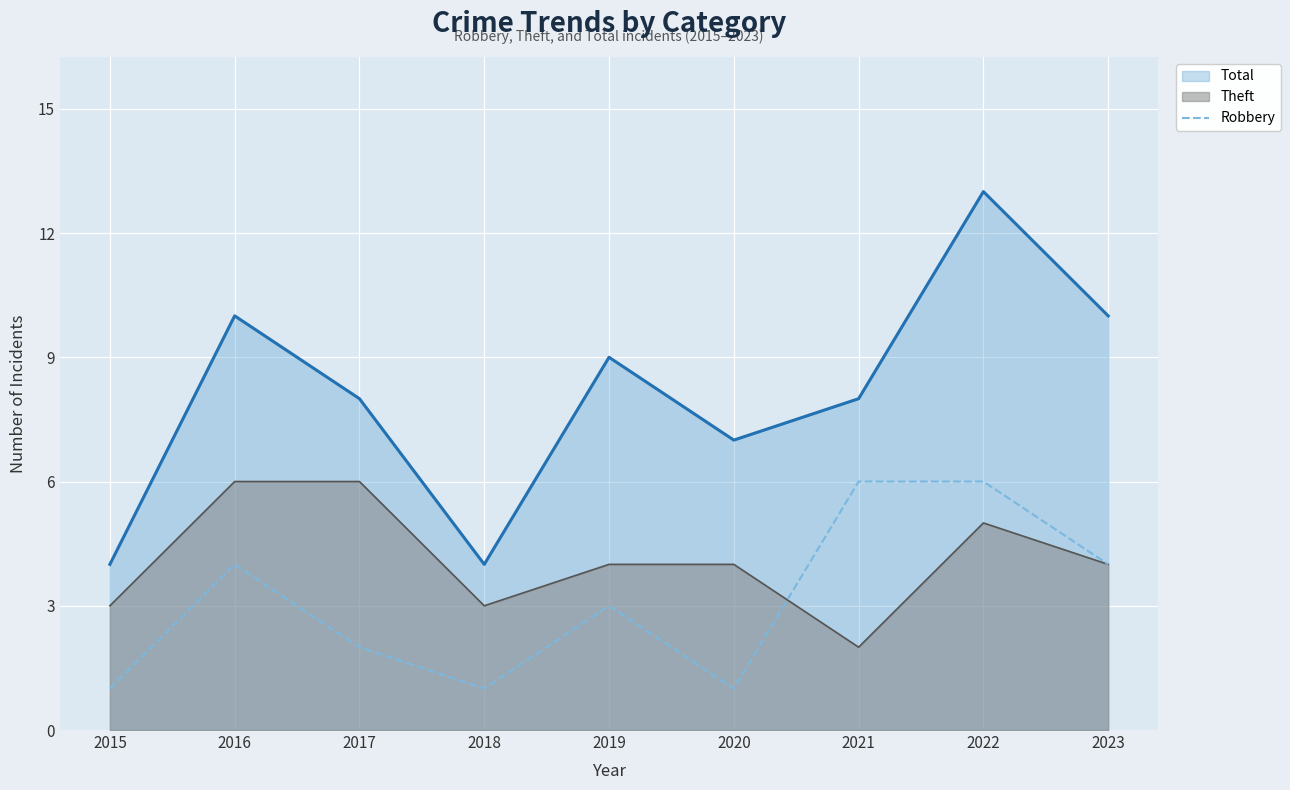

The chart shows a value of 1 at 2020. True or false?

True